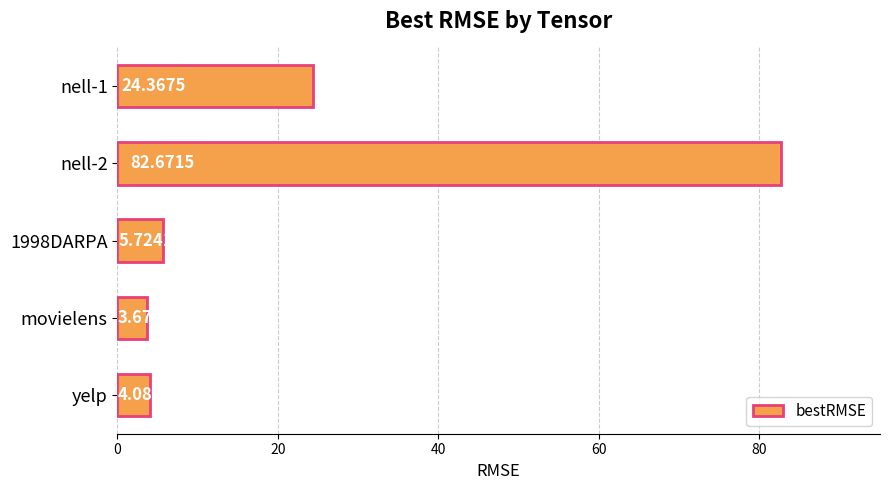

List the labels in order of value, largest first.

nell-2, nell-1, 1998DARPA, yelp, movielens